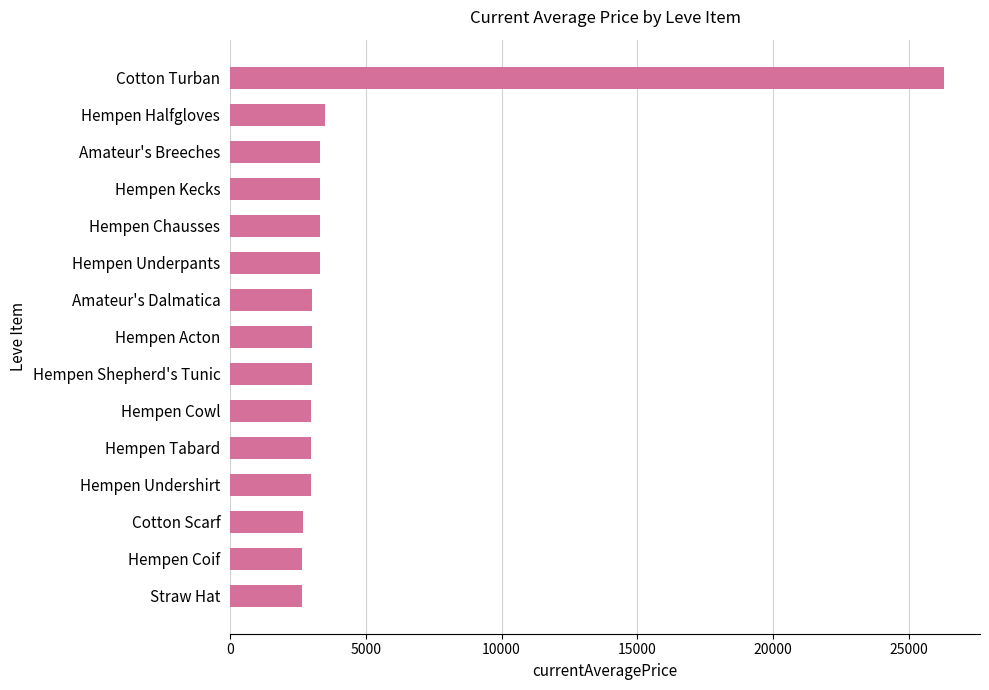

How many bars are there in total?

15